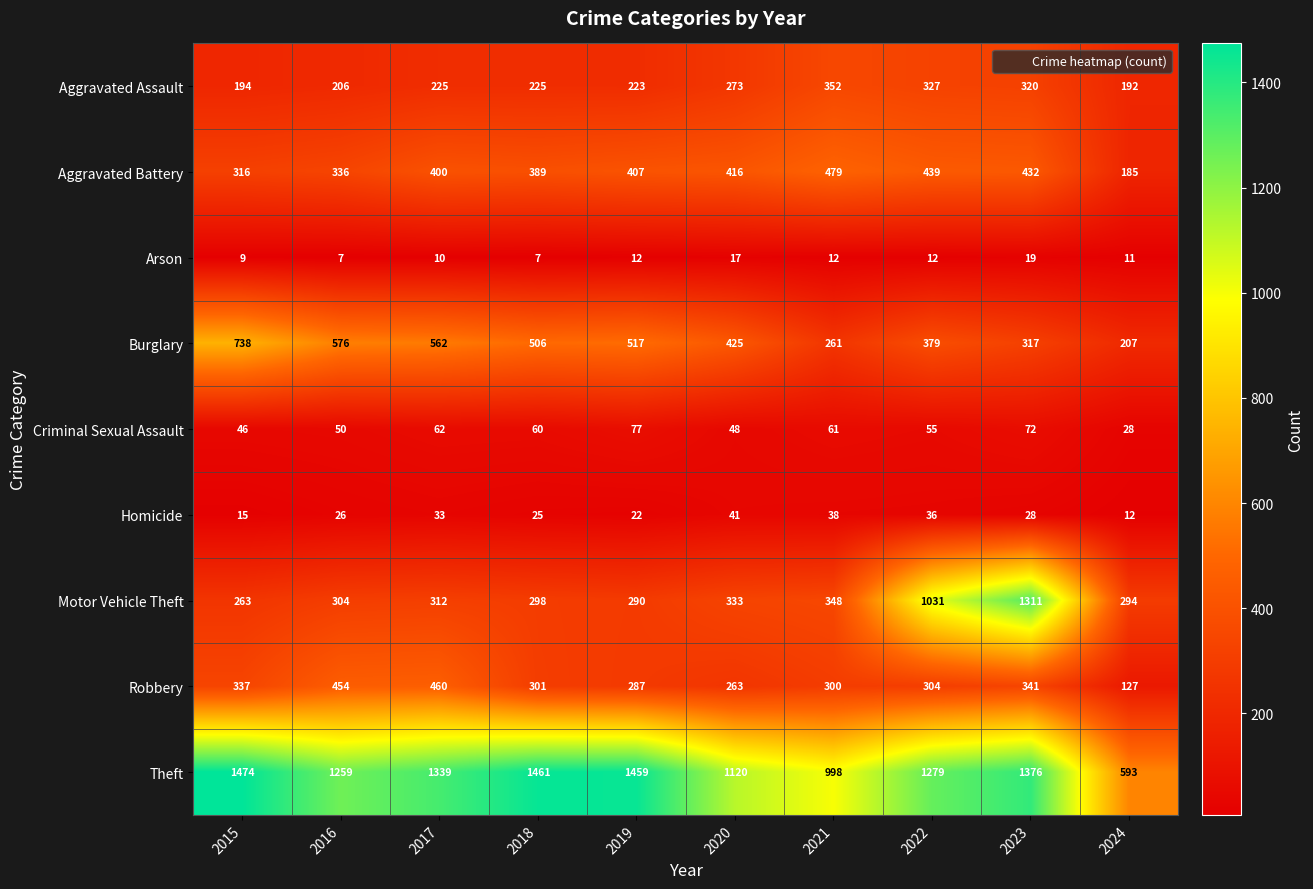

Which series has the largest range (max minus min)?

Motor Vehicle Theft